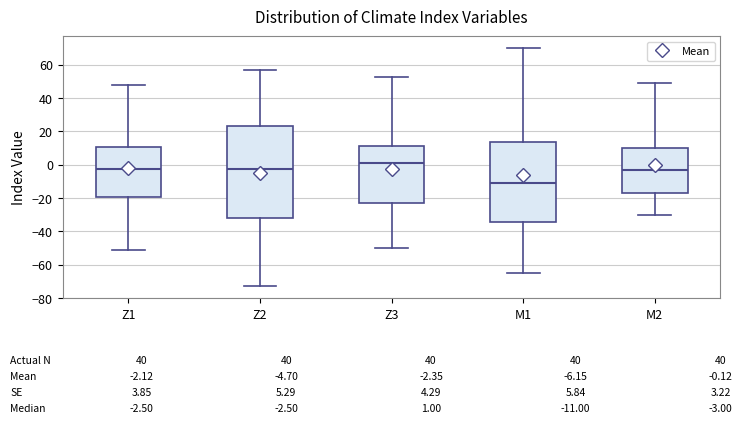

Which box has the lowest median line?

M1